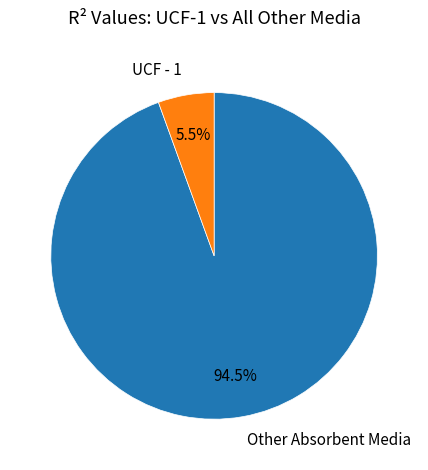

Rank the categories by value from highest to lowest.

Other Absorbent Media, UCF - 1